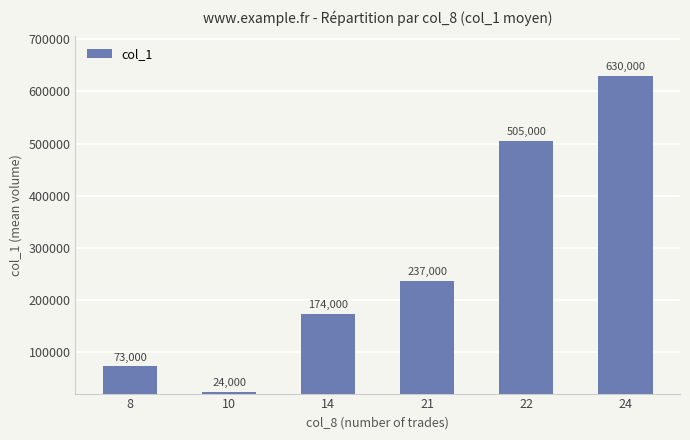

How many bars are there in total?

6